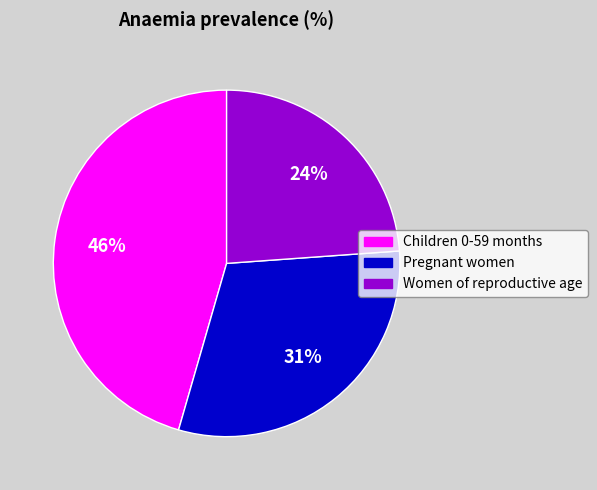

To the nearest percent, what is the combined percentage of Women of reproductive age and Pregnant women?

54%